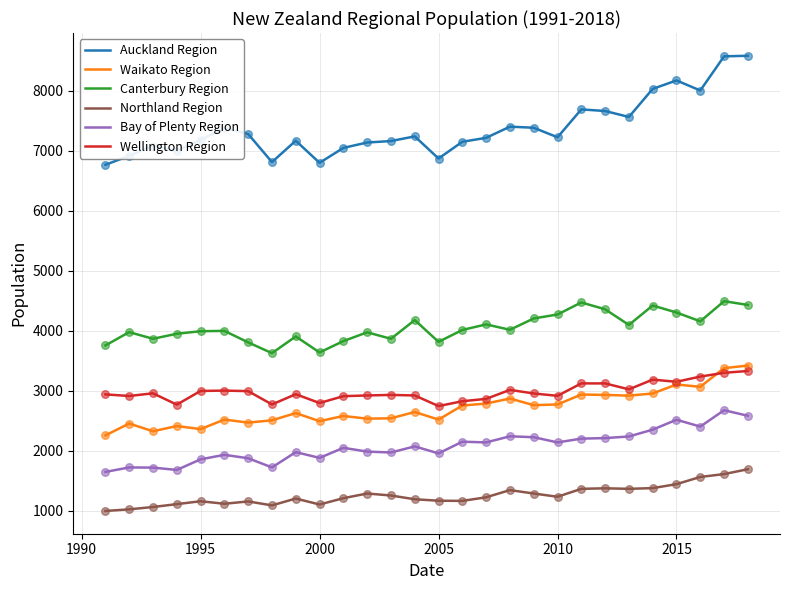

Which series has the widest spread of values?

Auckland Region